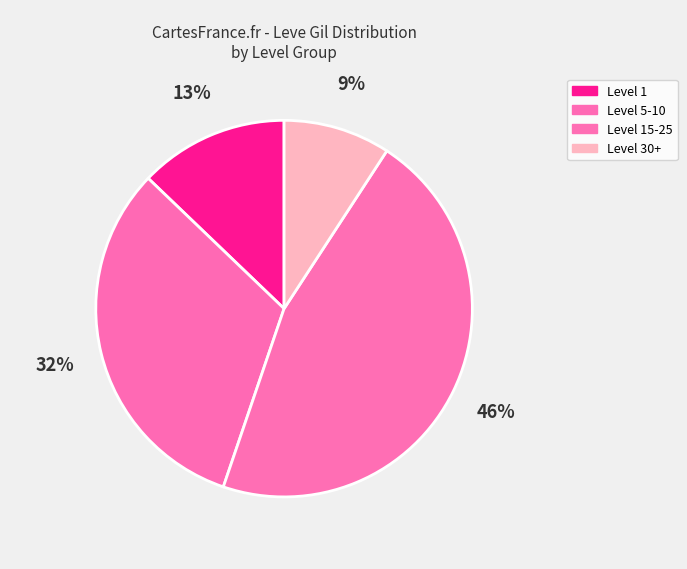

How many segments does this pie chart have?

4